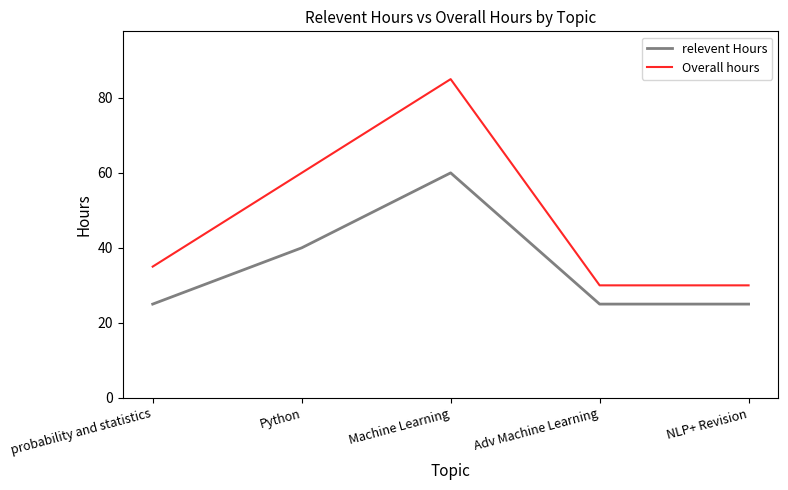

Is this an area chart (filled region under the line)?

No